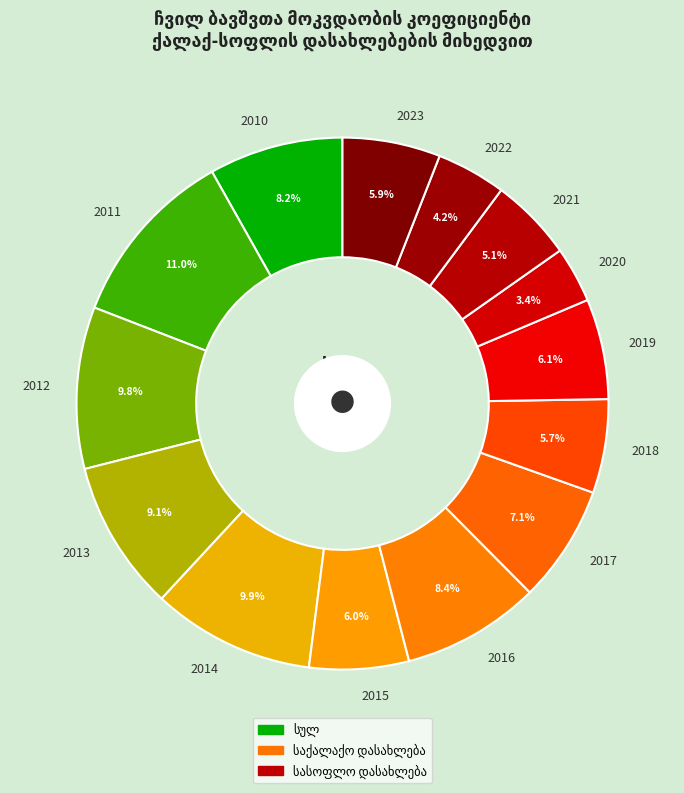

Count the number of slices in the pie.

14